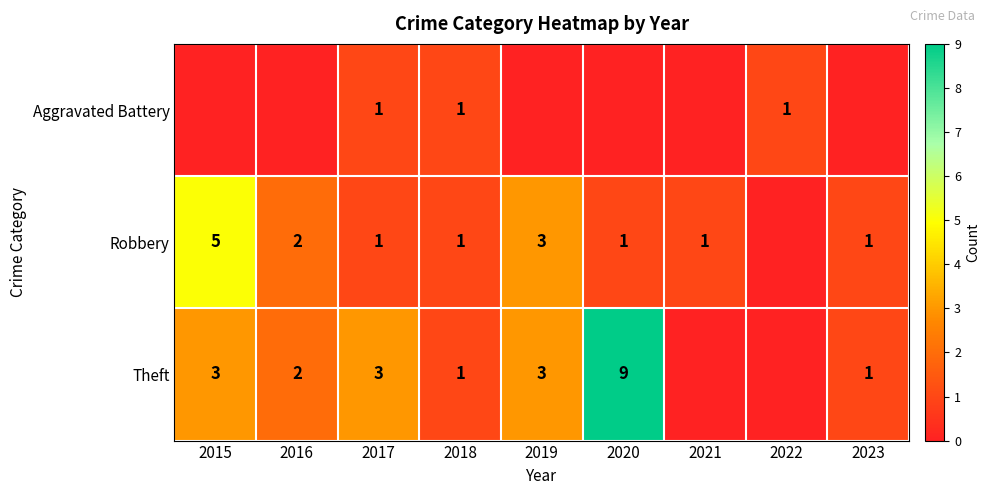

What is the difference between the Robbery values at 2023 and 2015?

4